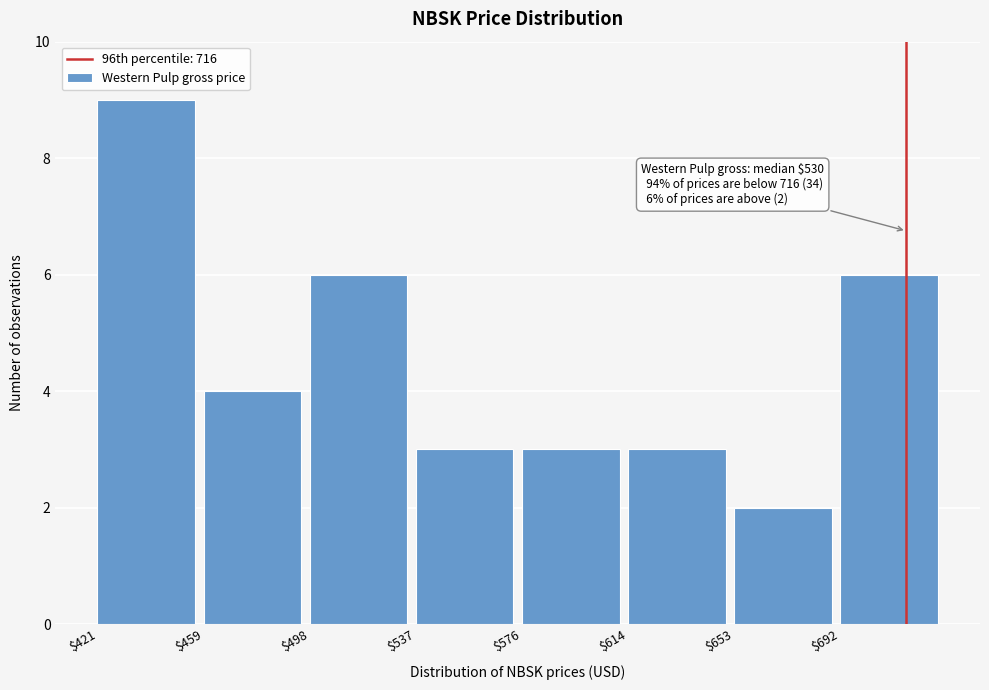

Over which range of the x-axis is the bar tallest?

420 to 460